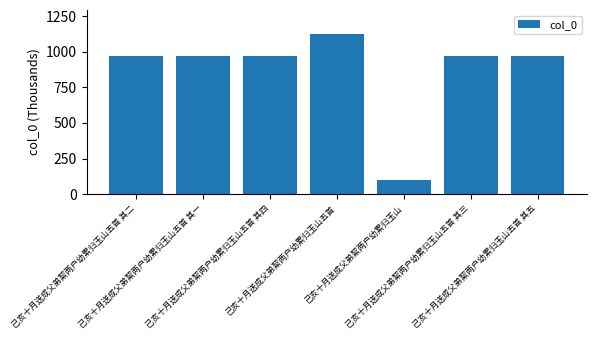

What is the difference between the maximum and minimum values?

1027.7